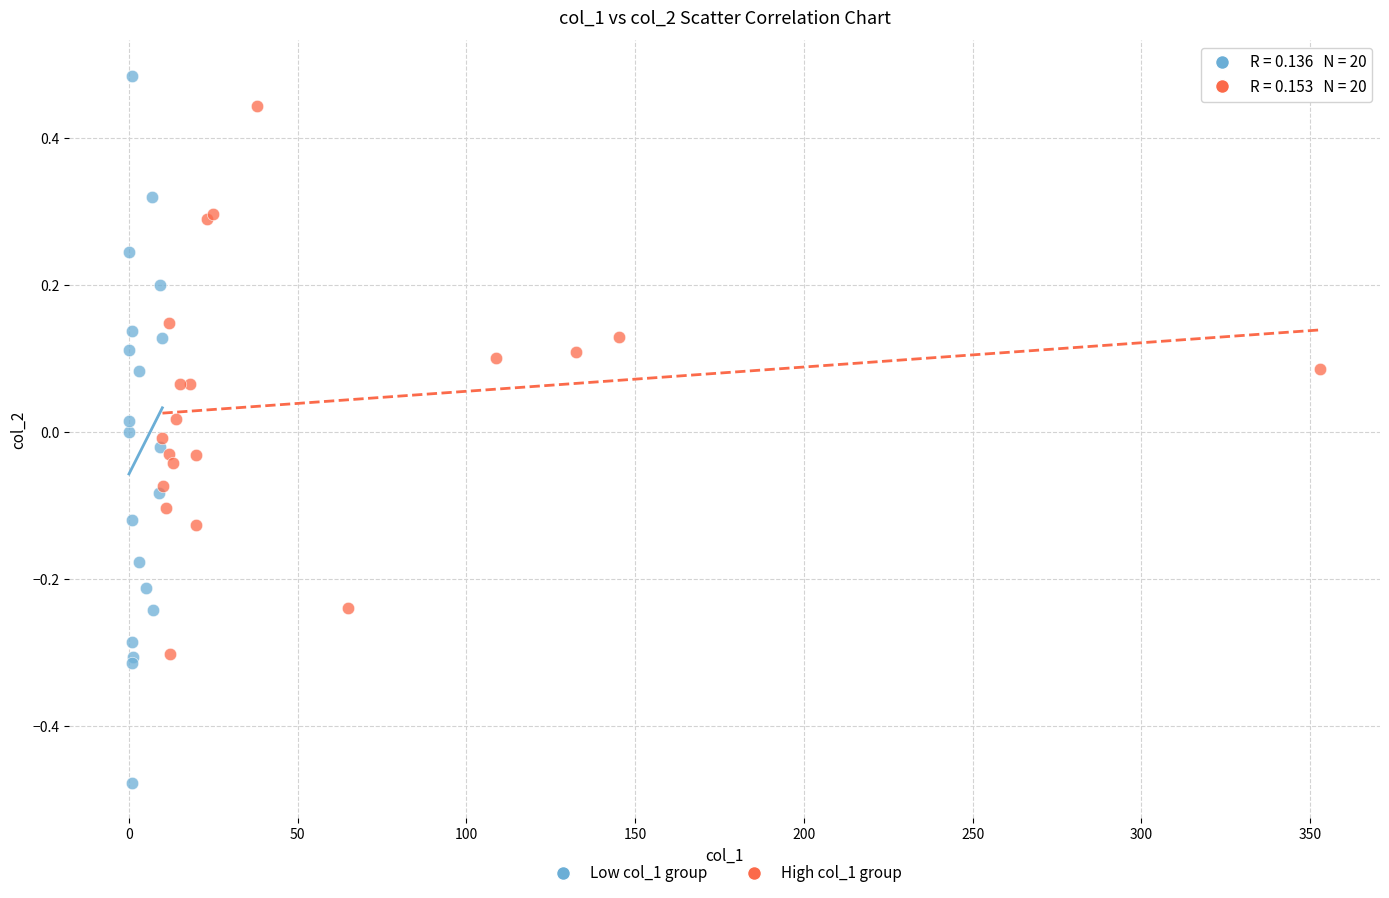

Which series reaches the minimum Y coordinate?

Low col_1 group